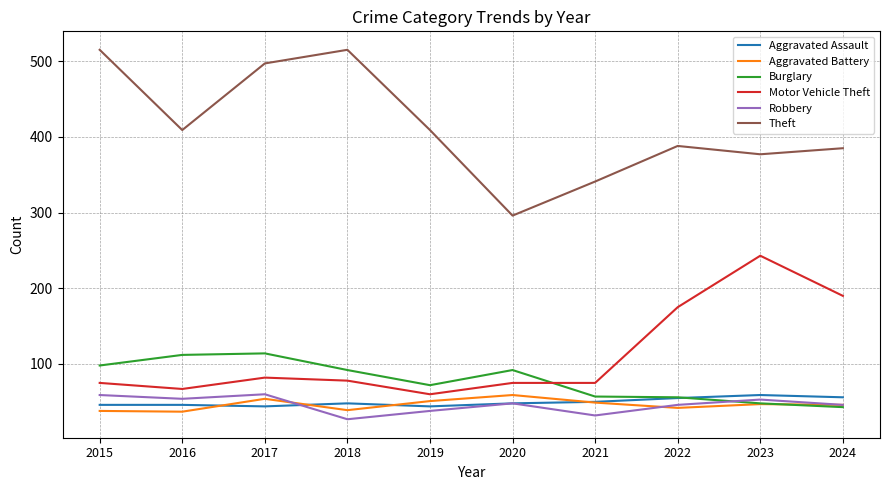

What are all the series names shown in the legend?

Aggravated Assault, Aggravated Battery, Burglary, Motor Vehicle Theft, Robbery, Theft